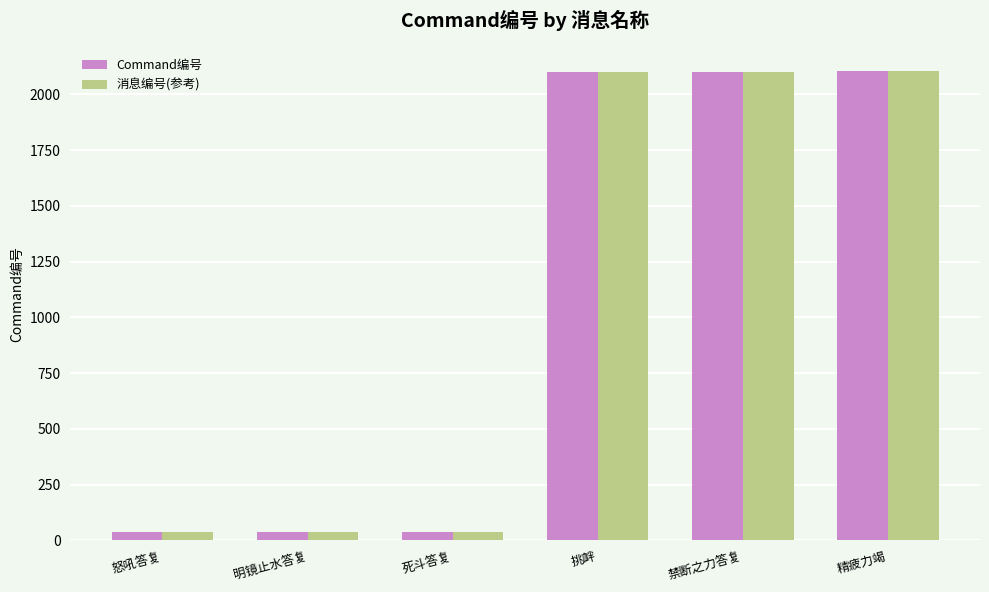

What is the minimum value for 消息编号(参考)?

36